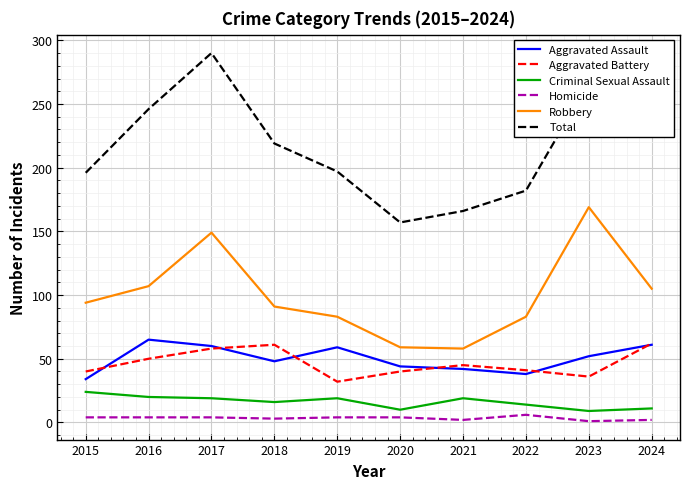

Which series changed the most between 2021 and 2023?

Robbery